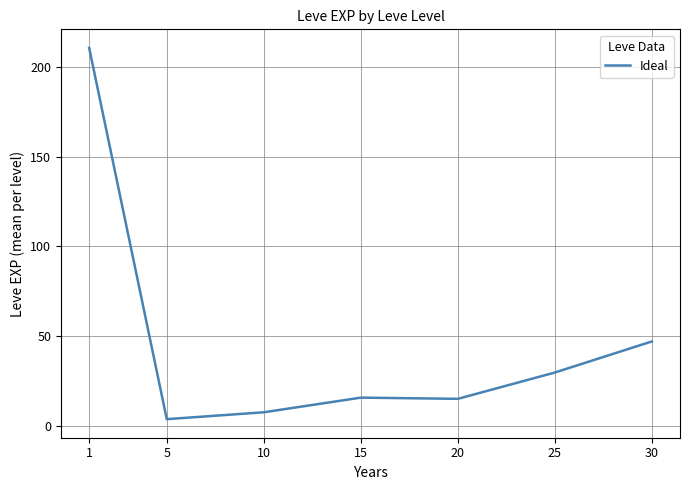

What is the greatest value displayed?

210.7